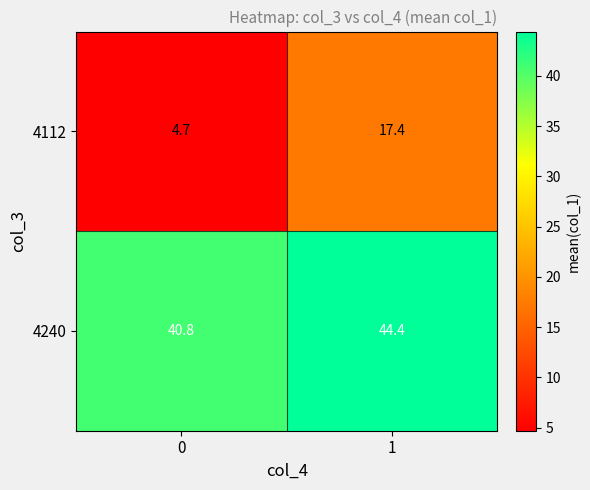

What is the highest value of the 4240 series?

44.4